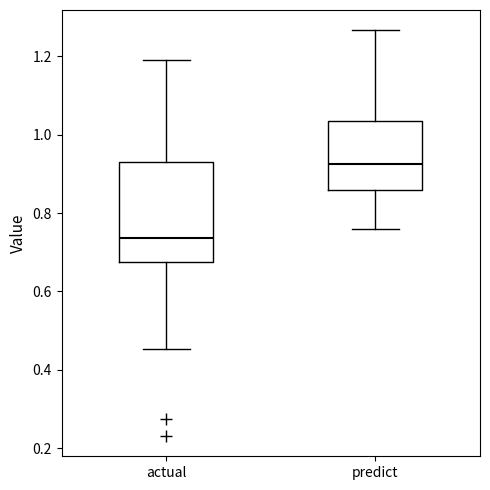

Reading left to right, read every box against the y-axis: the position of its median line, the range the box covers, and the ends of its whiskers. The values are not printed on the chart, so give them approximately, as read against the axis.

actual: median 0.74, box 0.68 to 0.92, whiskers 0.46 to 1.20
predict: median 0.92, box 0.86 to 1.04, whiskers 0.76 to 1.26